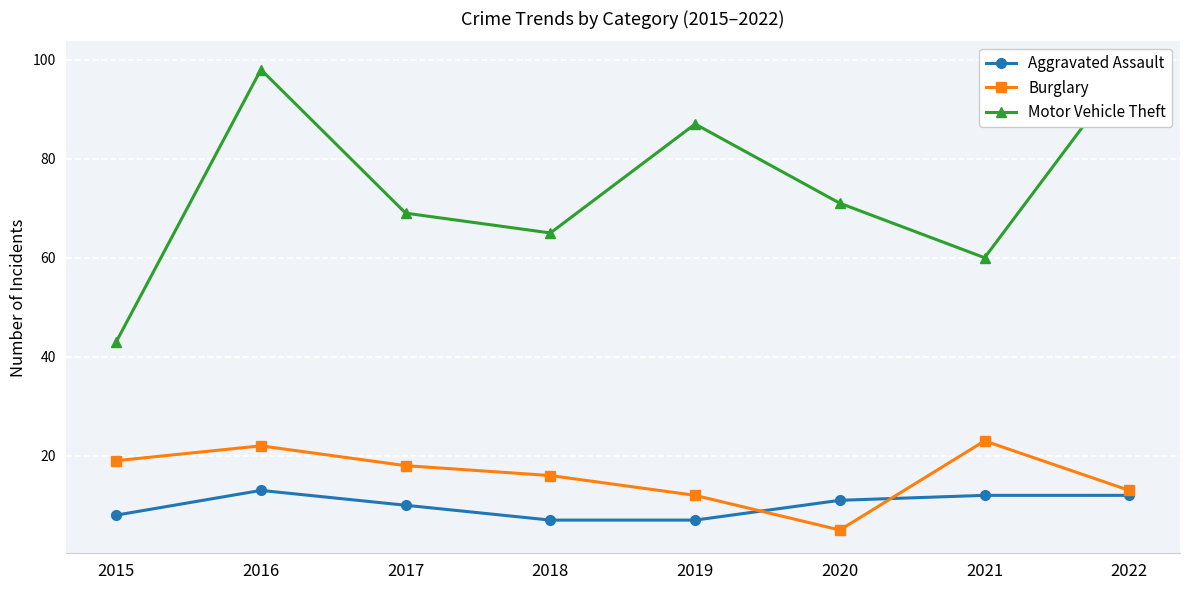

What is the average value of the Aggravated Assault series?

10